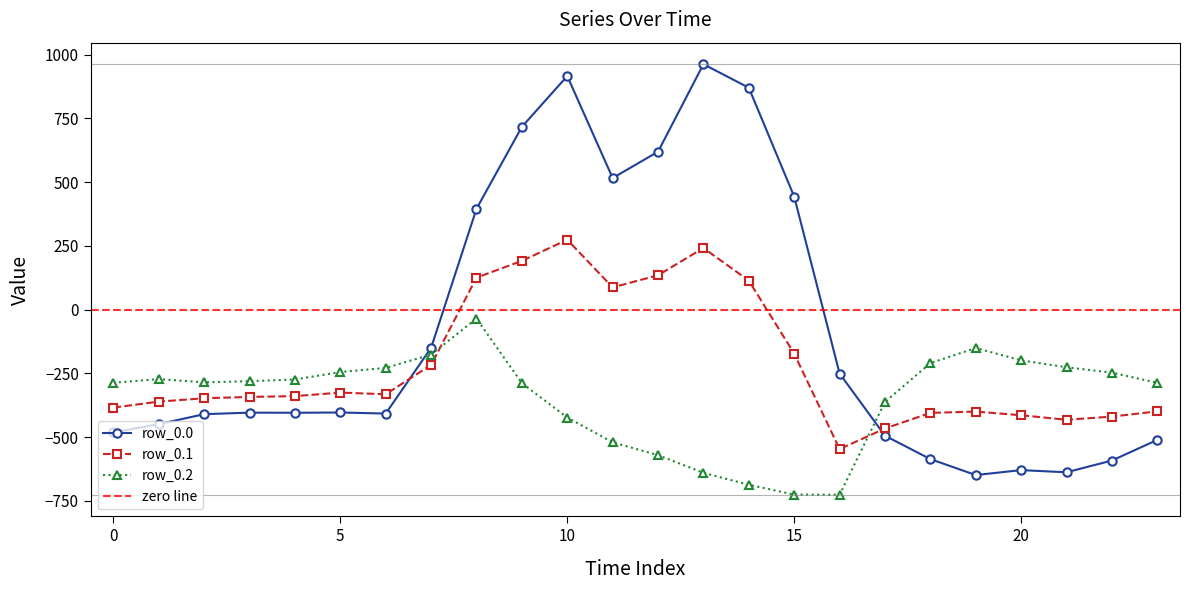

What is the difference between the row_0.1 values at 21 and 10?

706.5